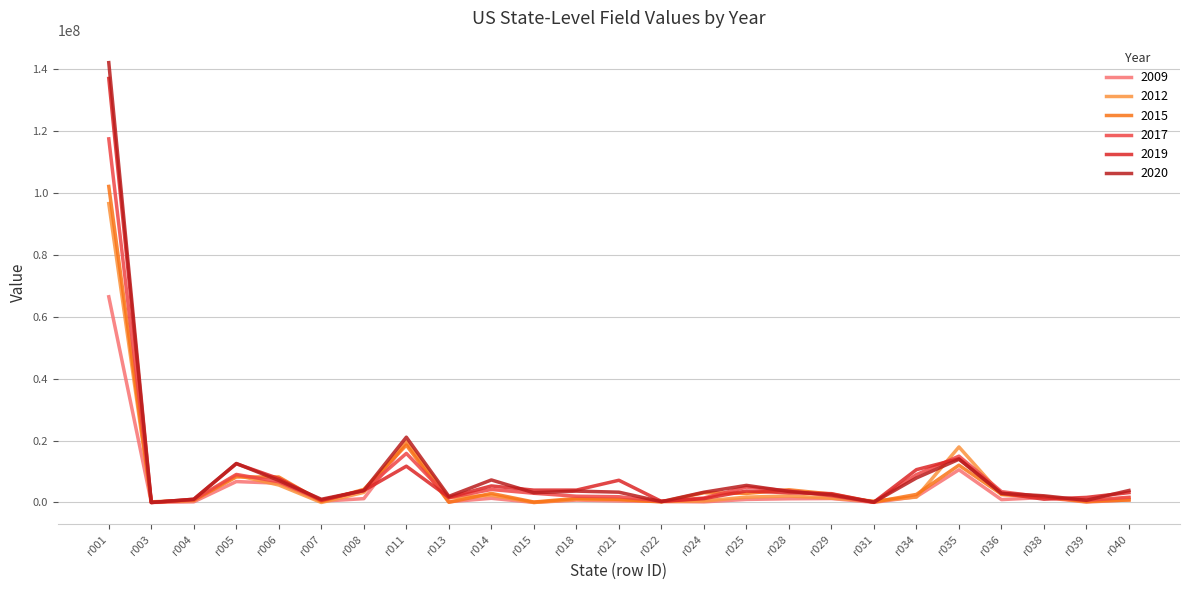

Reading left to right, transcribe all the data shown in this chart.

field_2009: r001=66468692	r003=15000	r004=220751	r005=6755483	r006=6235149	r007=416336	r008=1237590	r011=19410440	r013=233394	r014=1352291	r015=18096	r018=784957	r021=501243	r022=336650	r024=206282	r025=987608	r028=1199654	r029=1276949	r031=38005	r034=1869720	r035=10568425	r036=935619	r038=1610660	r039=134857	r040=852734
field_2012: r001=96578888	r003=99934	r004=616827	r005=8803765	r006=5640401	r007=0	r008=3256124	r011=19671322	r013=1516064	r014=2344664	r015=0	r018=1013350	r021=933637	r022=300000	r024=493895	r025=1721463	r028=2105602	r029=1399997	r031=477066	r034=1748998	r035=17944847	r036=2521725	r038=1862336	r039=218038	r040=1512706
field_2015: r001=102115908	r003=217141	r004=718324	r005=8248838	r006=8225669	r007=373735	r008=4228545	r011=18529725	r013=60000	r014=2930637	r015=139697	r018=1328784	r021=1013206	r022=200000	r024=3150111	r025=2938310	r028=4097279	r029=2725502	r031=130904	r034=2605432	r035=12050000	r036=2674205	r038=1811266	r039=372579	r040=787000
field_2017: r001=117483305	r003=0	r004=887874	r005=9063778	r006=6695567	r007=773012	r008=3894241	r011=15855393	r013=1544443	r014=4205334	r015=2975635	r018=2021302	r021=1851874	r022=379919	r024=1444252	r025=4972707	r028=3742881	r029=2183807	r031=72482	r034=9014755	r035=14972009	r036=3511678	r038=1719116	r039=669211	r040=1687000
field_2019: r001=136996698	r003=0	r004=1054913	r005=12519460	r006=7705454	r007=721768	r008=3856987	r011=11725430	r013=1680702	r014=5349416	r015=3989560	r018=3998895	r021=7182948	r022=357910	r024=1246732	r025=3701150	r028=3132570	r029=2851678	r031=114949	r034=10612279	r035=14132932	r036=2998472	r038=1058791	r039=1638762	r040=3187000
field_2020: r001=142105027	r003=0	r004=1041995	r005=12606385	r006=7116436	r007=1037559	r008=3856987	r011=21100902	r013=1977000	r014=7279087	r015=3140385	r018=3675354	r021=3329336	r022=269157	r024=3316092	r025=5526168	r028=3566938	r029=2453010	r031=113278	r034=7919165	r035=13961296	r036=2955514	r038=2158072	r039=706521	r040=3877434